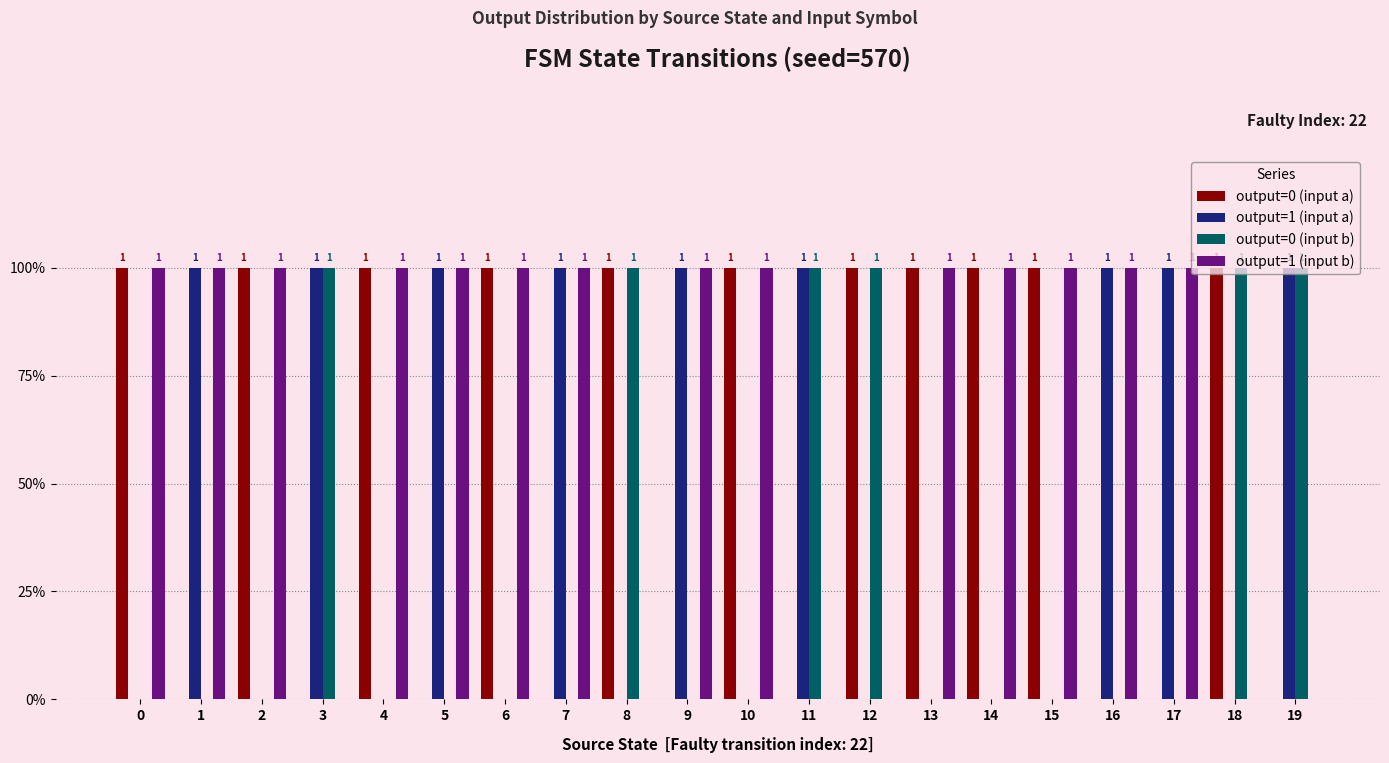

List the series in order of their peak value, lowest first.

output=0 (input a), output=1 (input a), output=0 (input b), output=1 (input b)